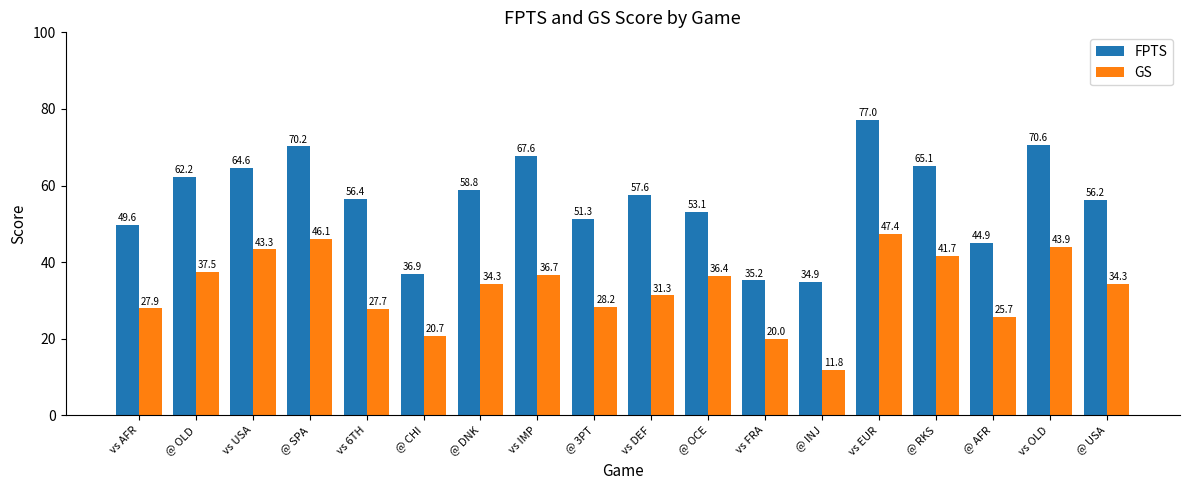

What is the minimum value for GS?

11.8